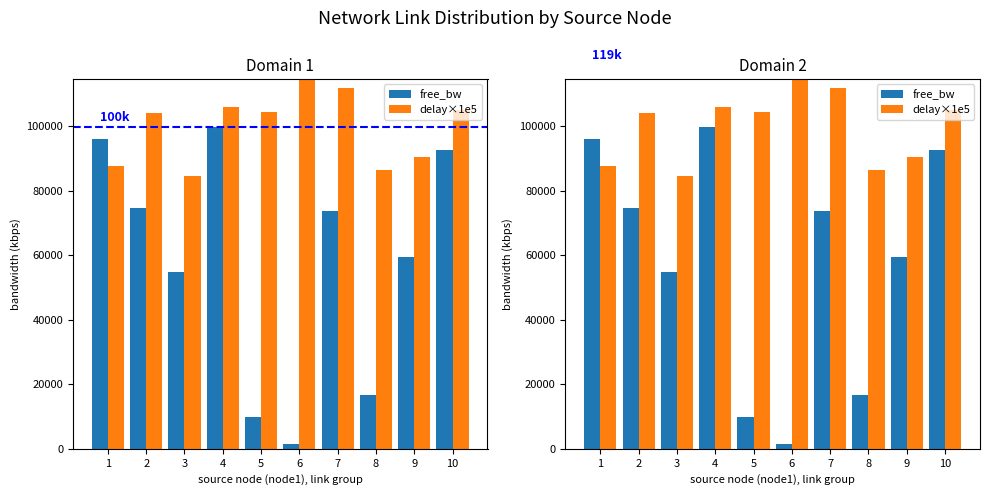

The free_bw series shows 1494.4 at 6. True or false?

True